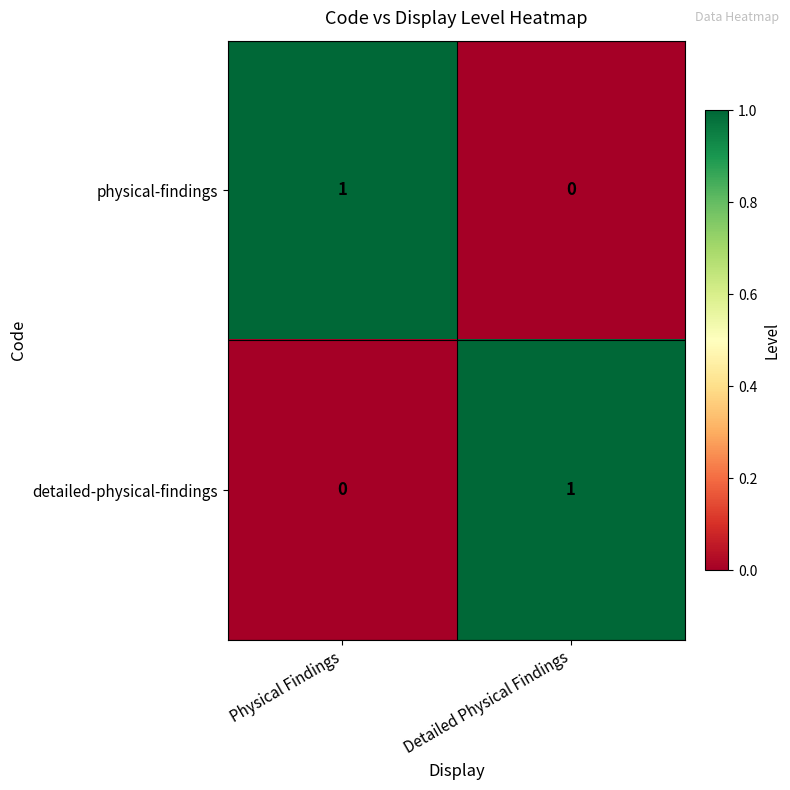

At which label does detailed-physical-findings reach its peak?

Detailed Physical Findings